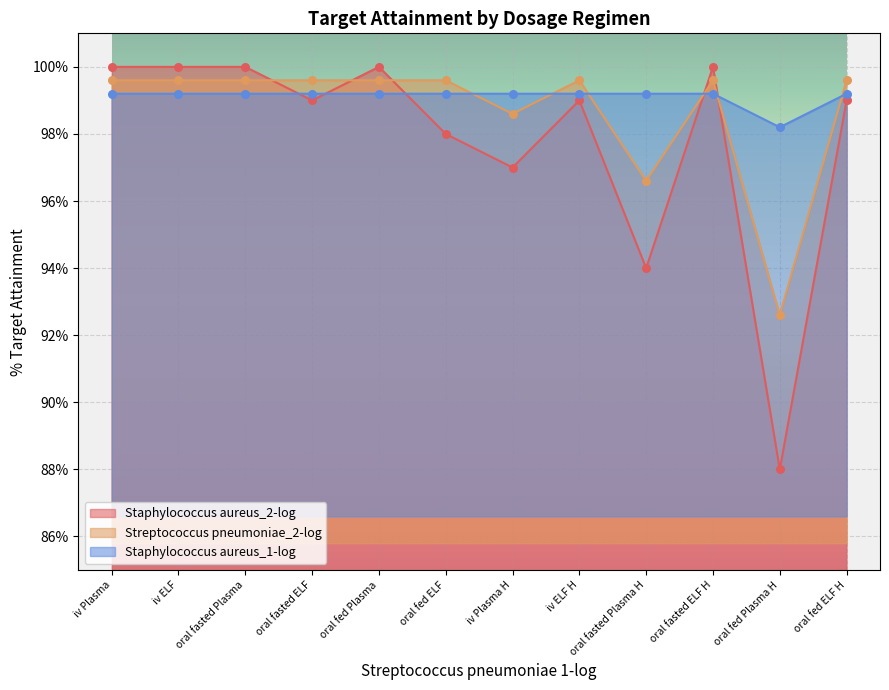

At which category is the sum across all series the highest?

iv Plasma